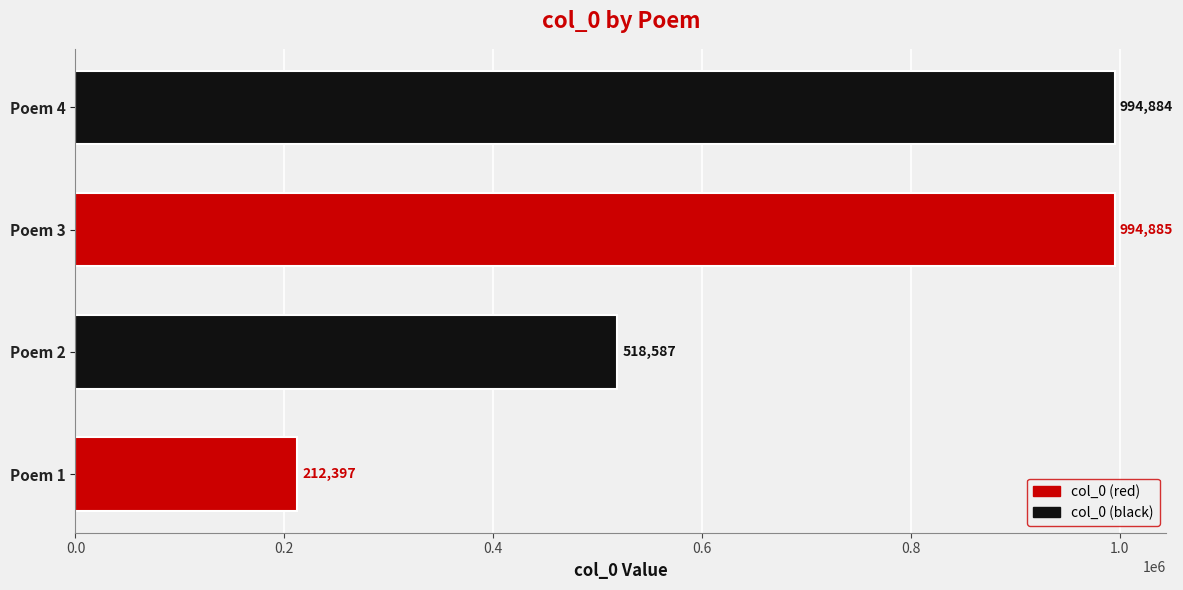

List the labels in order of value, largest first.

Poem 3, Poem 4, Poem 2, Poem 1